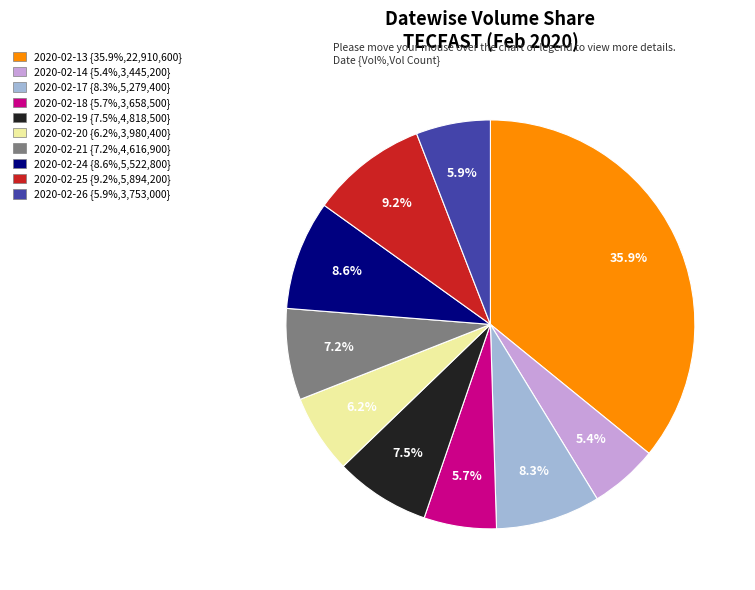

Which has a higher value, 2020-02-21 or 2020-02-24?

2020-02-24